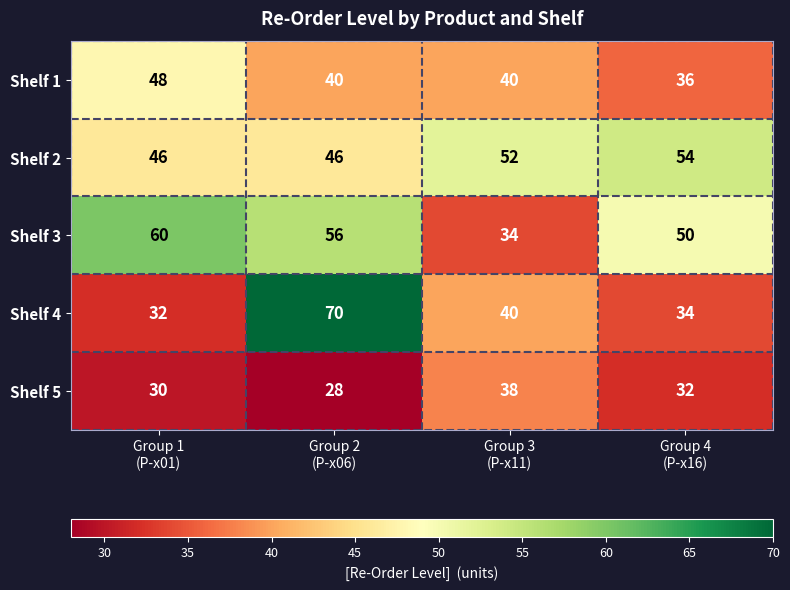

How many values in the Shelf 5 series are below 32?

2